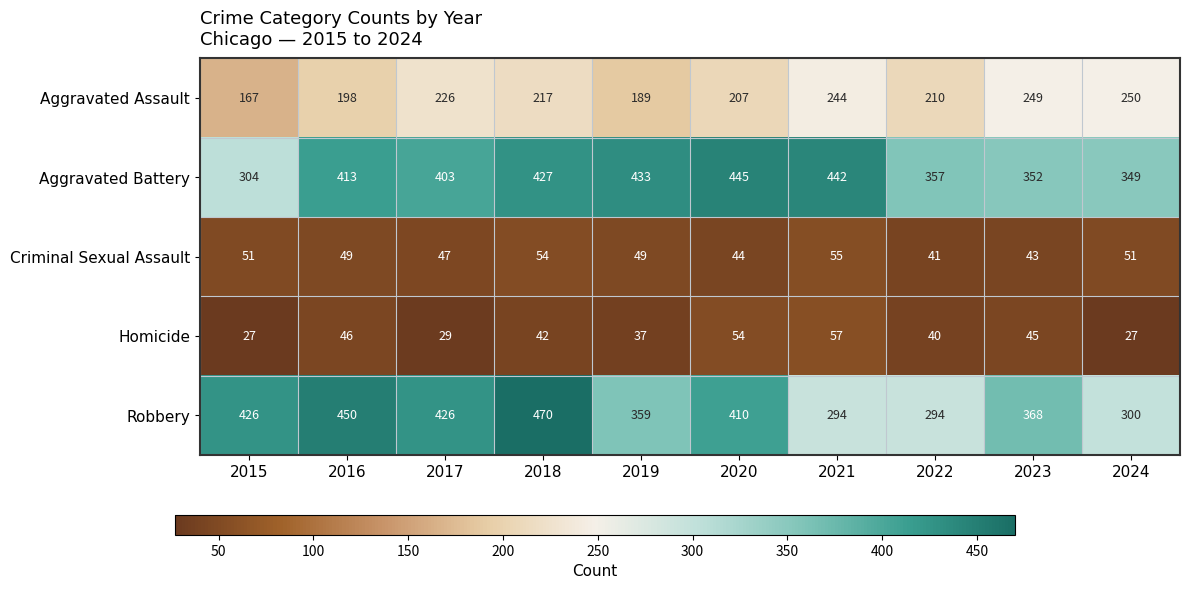

Which category has the highest value across all series?

2018